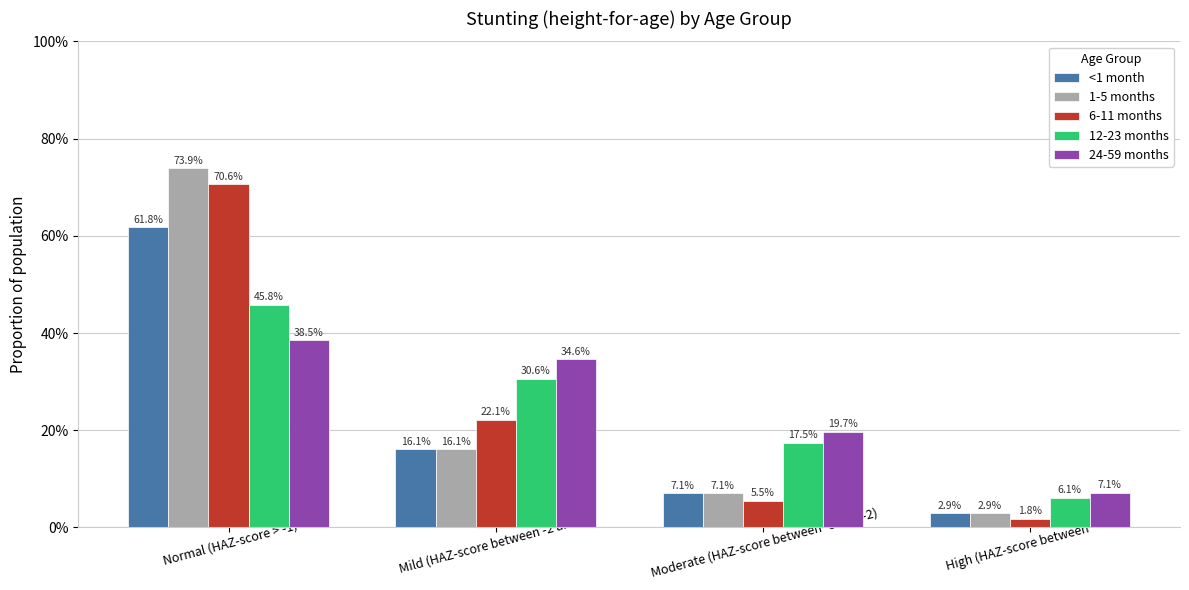

Rank the series by their maximum value, from lowest to highest.

24-59 months, 12-23 months, <1 month, 6-11 months, 1-5 months